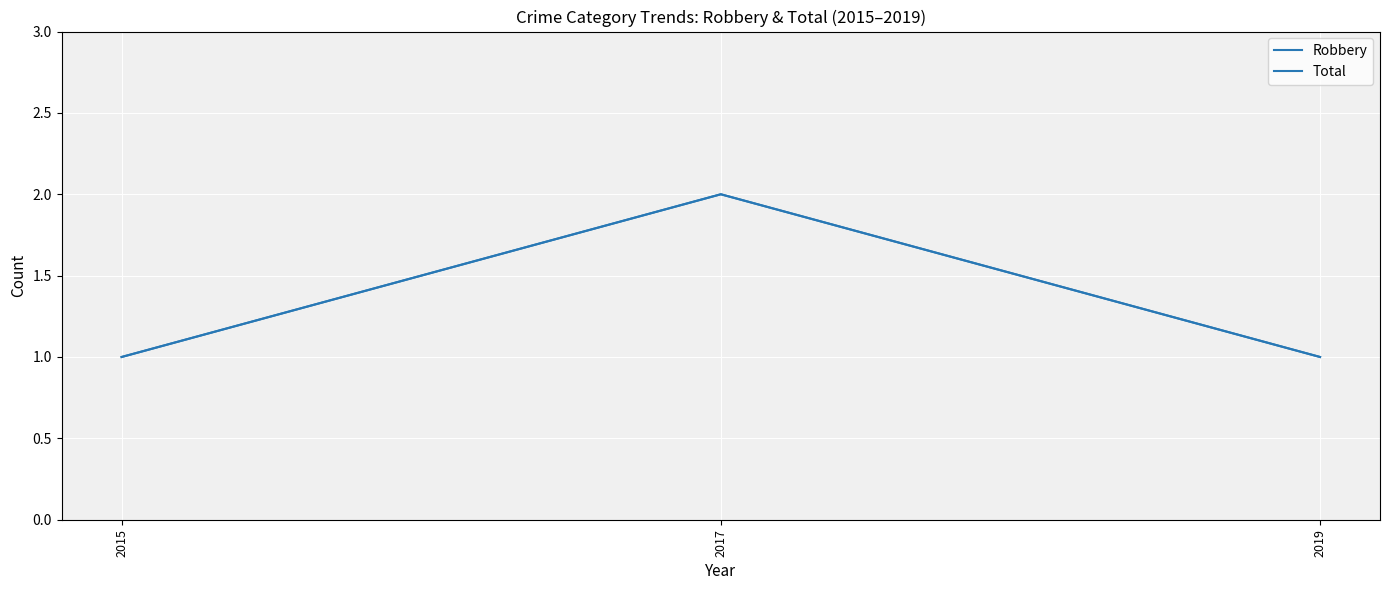

What is the maximum value shown in the chart?

2